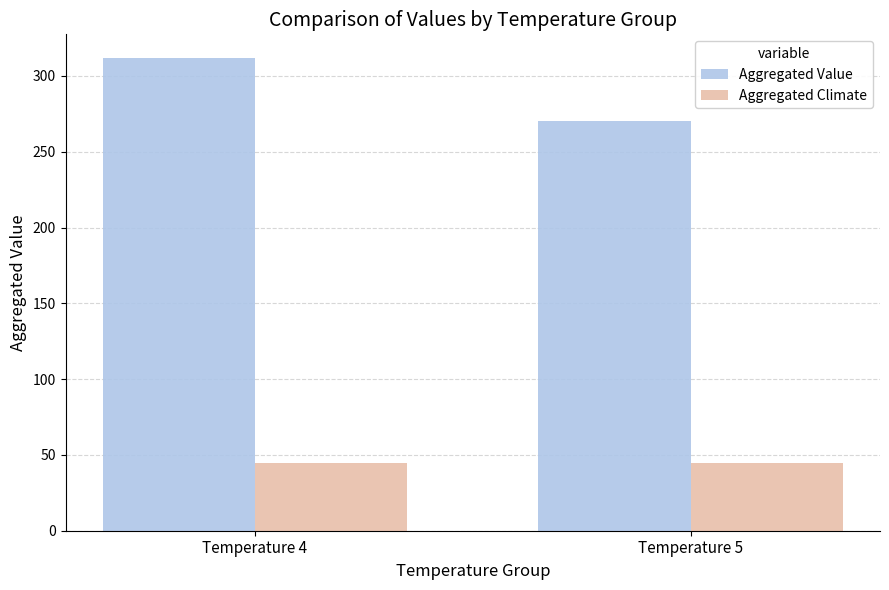

The value of Aggregated Value at Temperature 4 is 525.5. True or false?

False